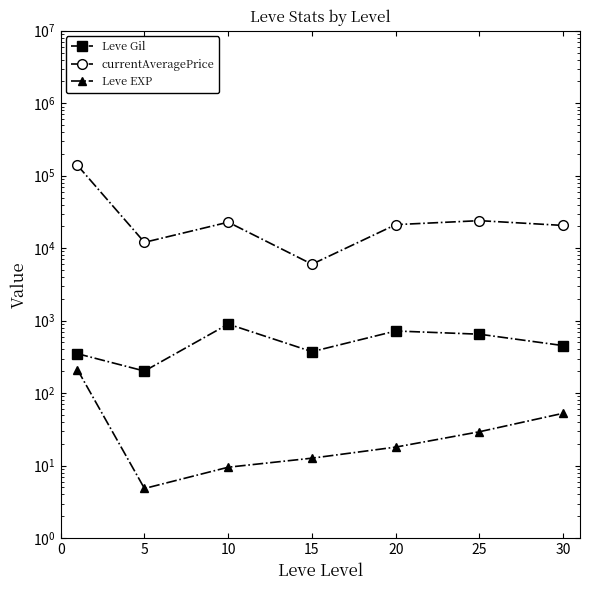

Reading right to left, transcribe all the data shown in this chart.

Leve Gil: 452.5	650.0	720.0	373.3	896.7	201.7	349.8
currentAveragePrice: 20583.0	23971.6	21120.2	6008.0	22832.5	12039.0	138872.7
Leve EXP: 52.8	29.3	18.0	12.7	9.5	4.8	210.7